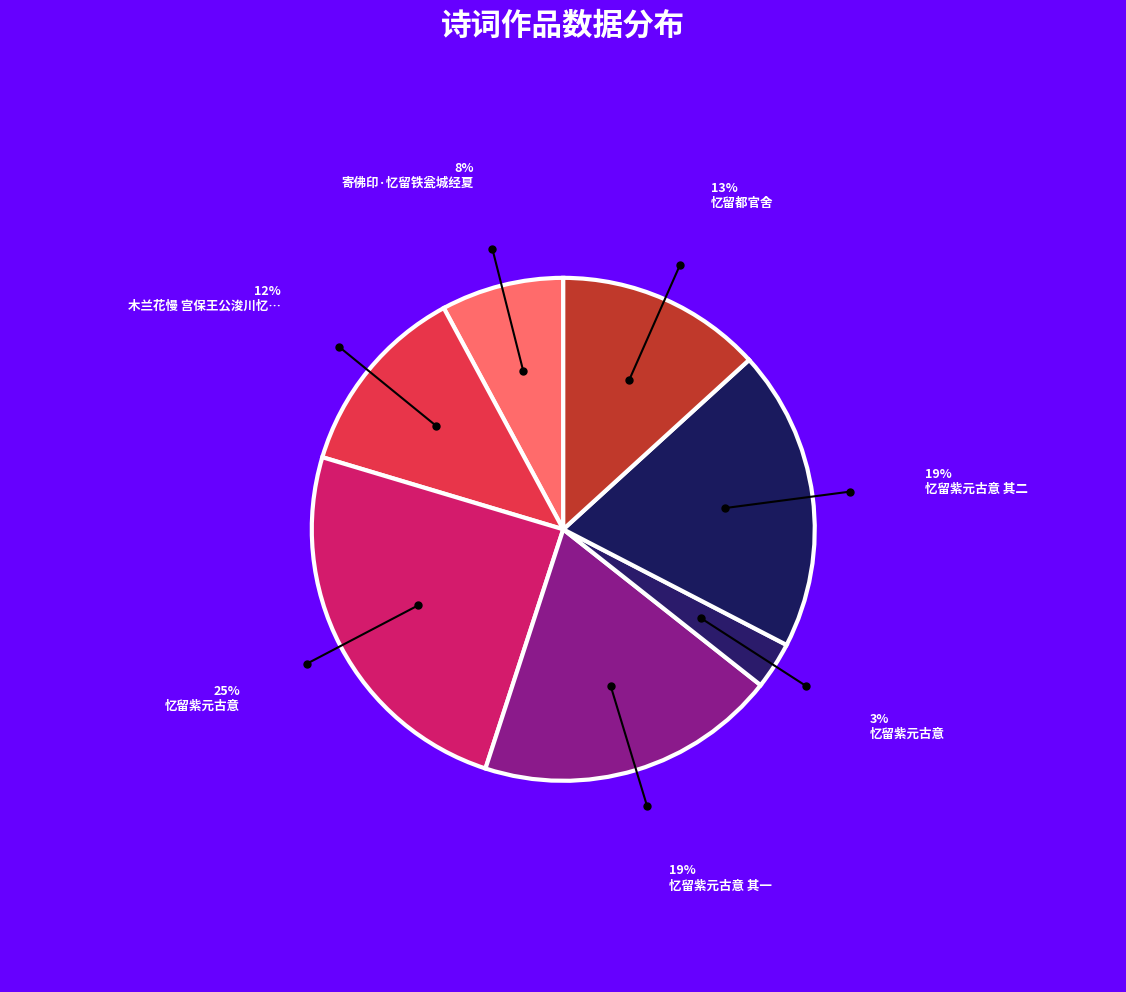

Which slice is the largest?

忆留紫元古意